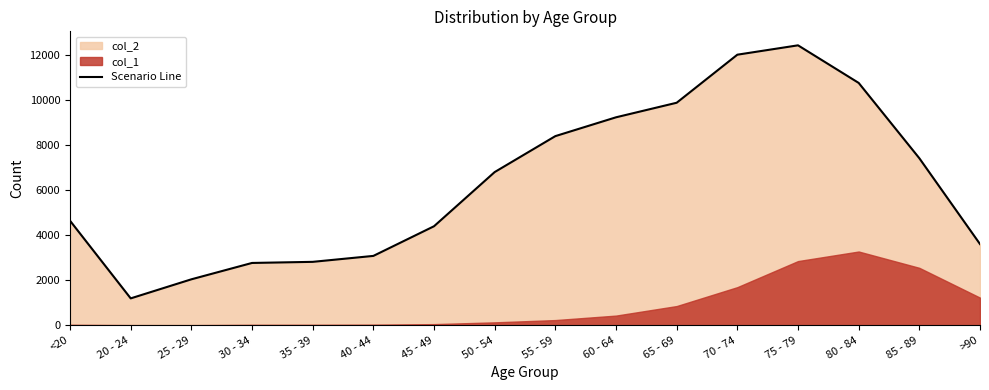

Where is the data nearest to the value 6812?

50 - 54